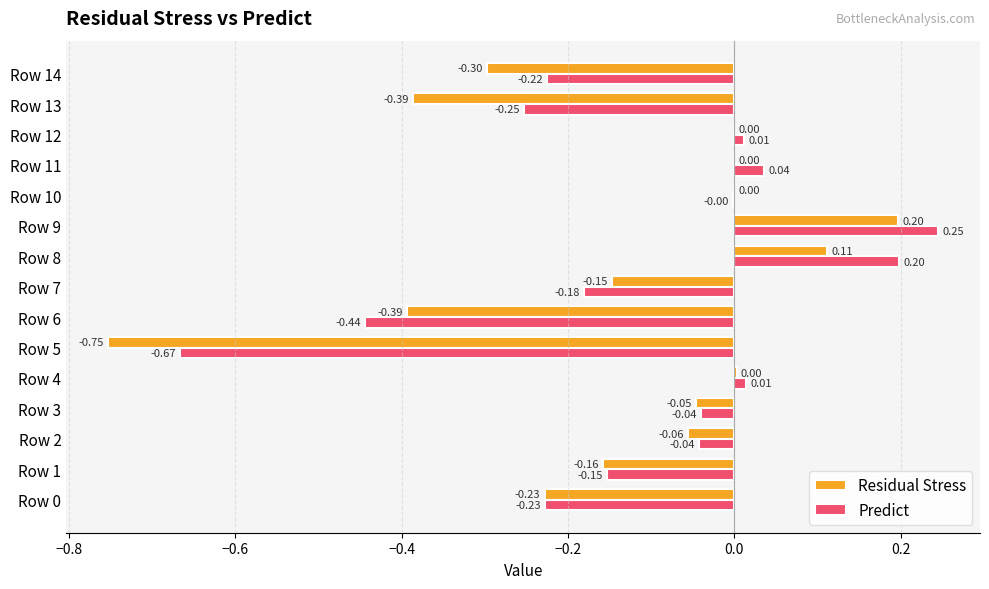

What are all the series names shown in the legend?

Residual Stress, Predict